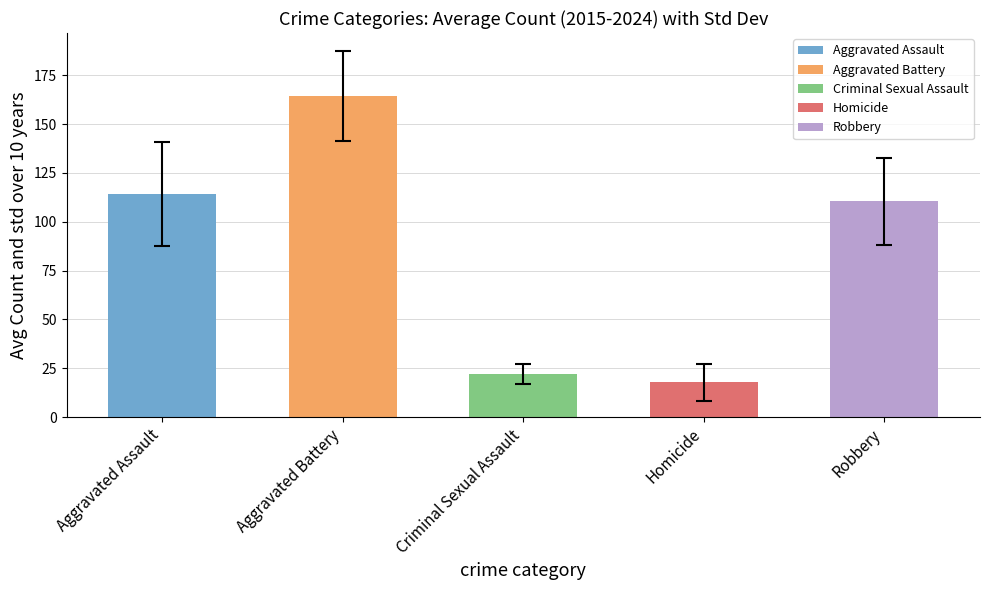

Count the number of data series in this chart.

1